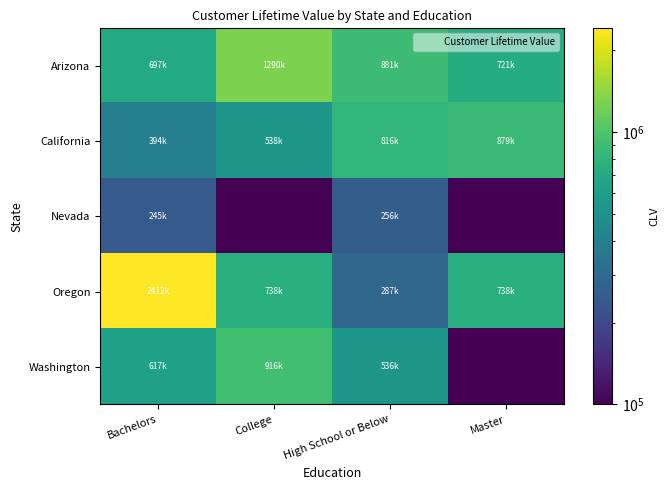

What is the spread (max minus min) of values at High School or Below?

625215.1